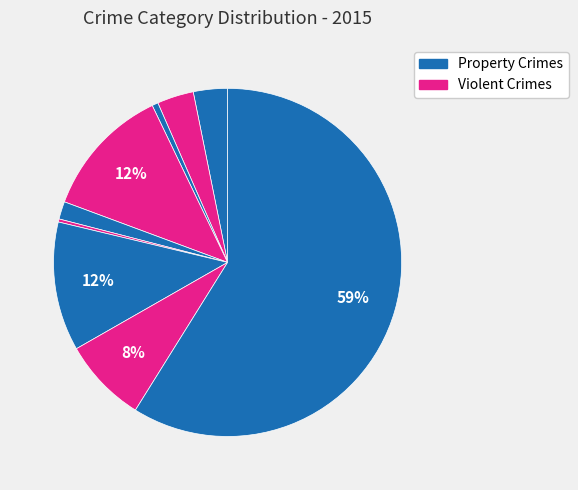

Count the number of slices in the pie.

9